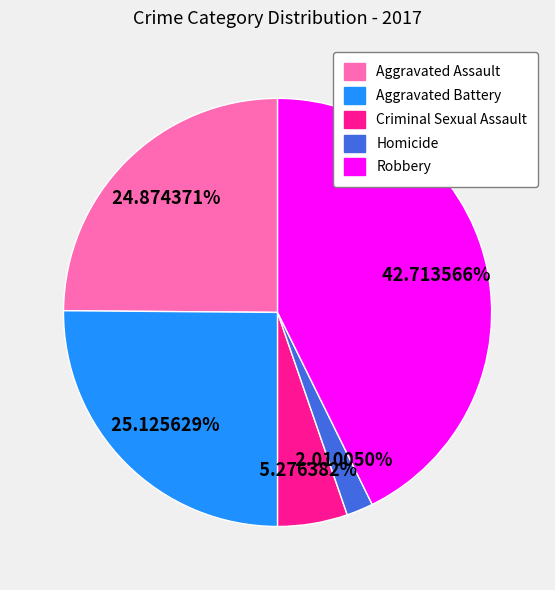

Which has a higher value, Criminal Sexual Assault or Homicide?

Criminal Sexual Assault